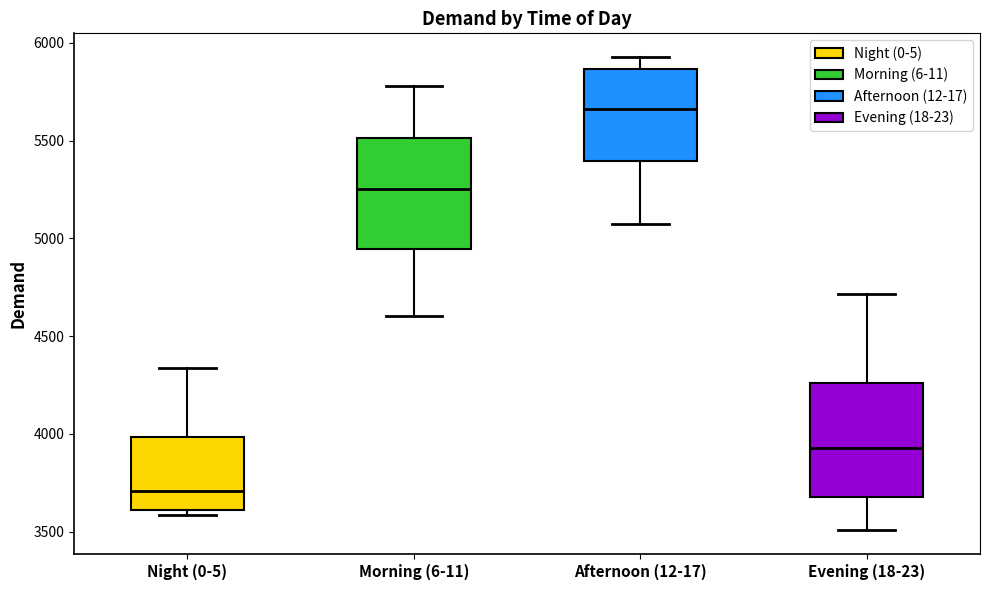

Which box has the highest median line?

Afternoon (12-17)